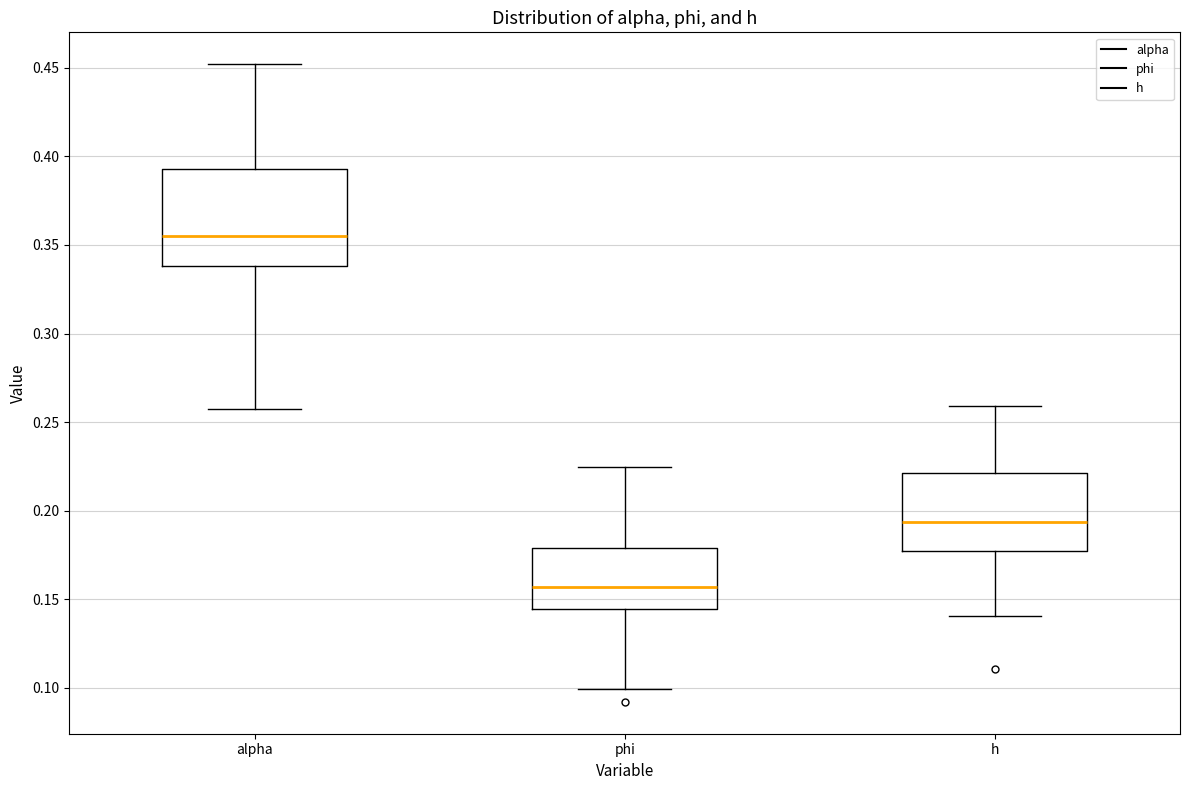

Reading left to right, transcribe this box plot: for each box, give where its median line is, the range the box spans, and where its two whiskers end, as read against the y-axis. The values are not printed on the chart, so give them approximately, as read against the axis.

alpha: median 0.355, box 0.340 to 0.395, whiskers 0.260 to 0.450
phi: median 0.155, box 0.145 to 0.180, whiskers 0.100 to 0.225
h: median 0.195, box 0.175 to 0.220, whiskers 0.140 to 0.260